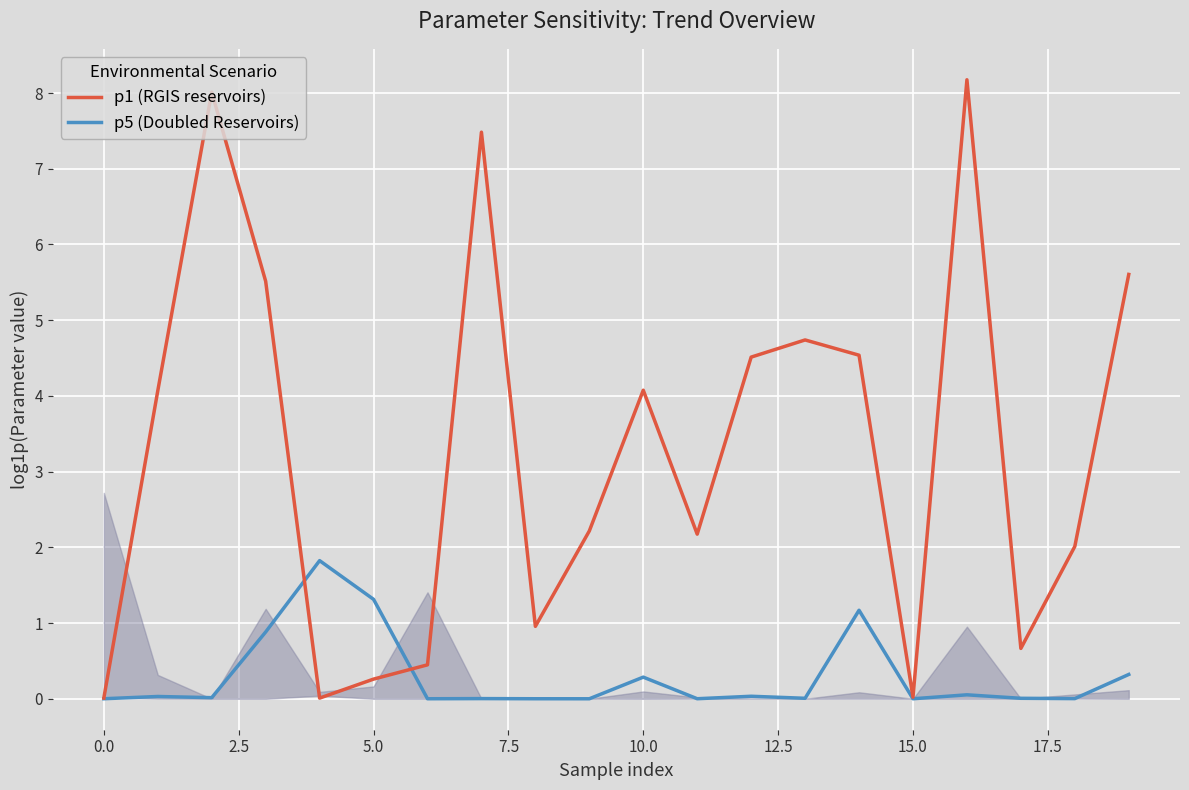

Reading right to left, extract all data points from this chart.

p1 (RGIS reservoirs): 5.6	2.0	0.7	8.2	0.0	4.5	4.7	4.5	2.2	4.1	2.2	1.0	7.5	0.4	0.3	0.0	5.5	8.0	4.1	0.0
p5 (Doubled Reservoirs): 0.3	0.0	0.0	0.1	0.0	1.2	0.0	0.0	0.0	0.3	0.0	0.0	0.0	0.0	1.3	1.8	0.9	0.0	0.0	0.0